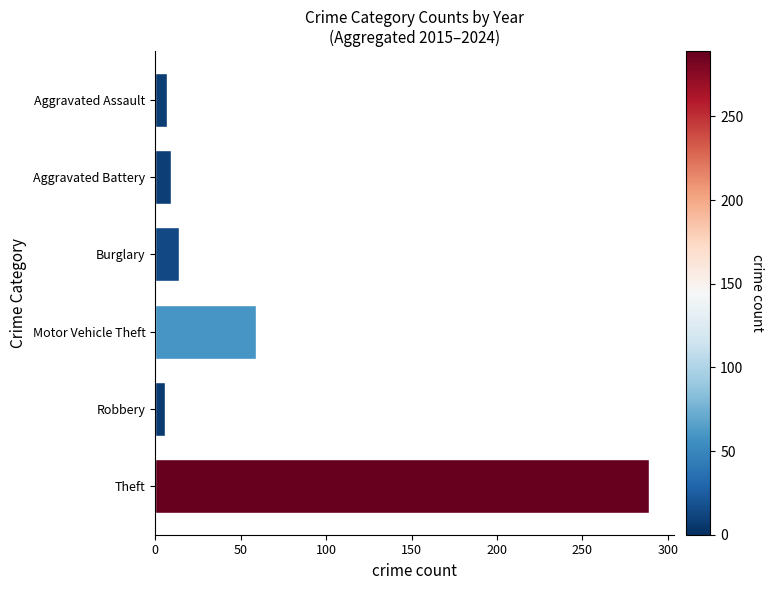

The chart shows a value of 59 at Motor Vehicle Theft. True or false?

True